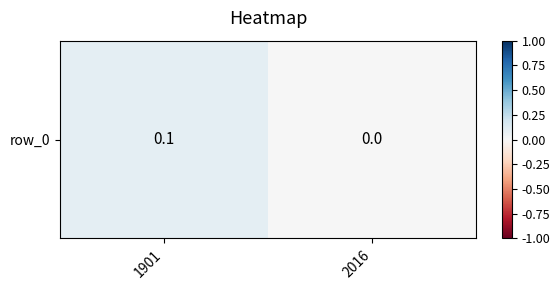

What is the sum of all values?

0.1